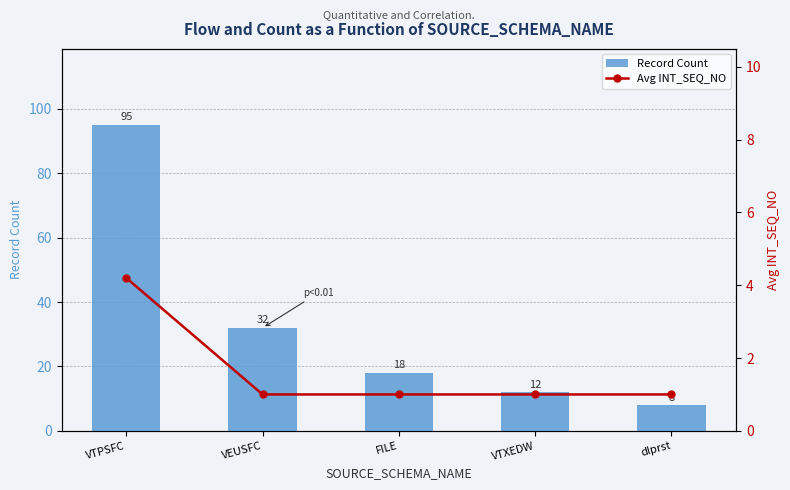

What are all the series names shown in the legend?

Record Count, Avg INT_SEQ_NO